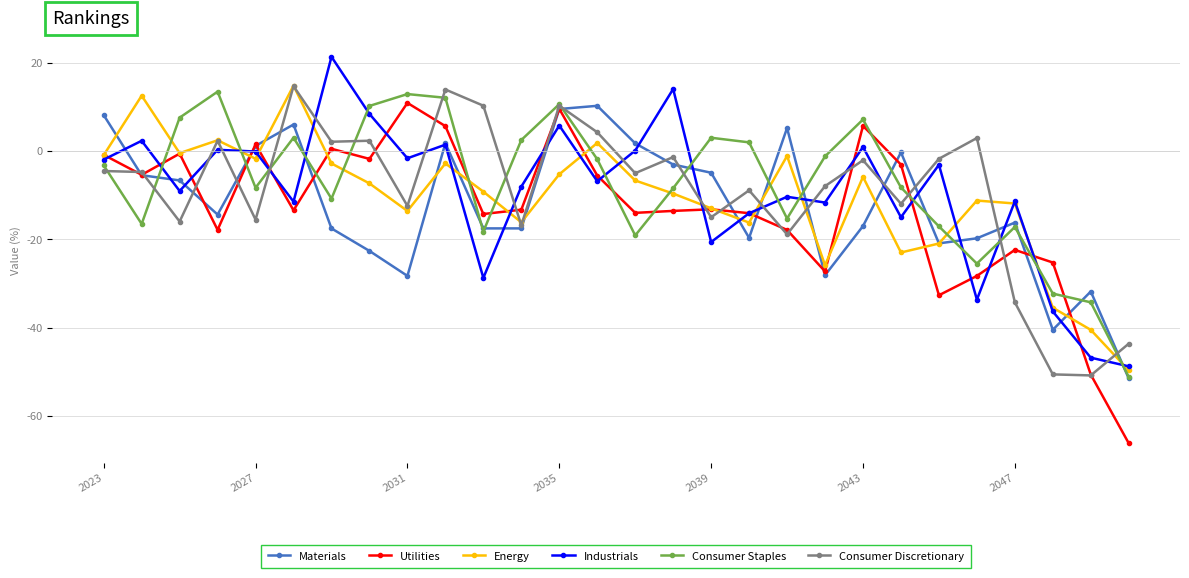

What is the sum of all Energy values?

-299.6